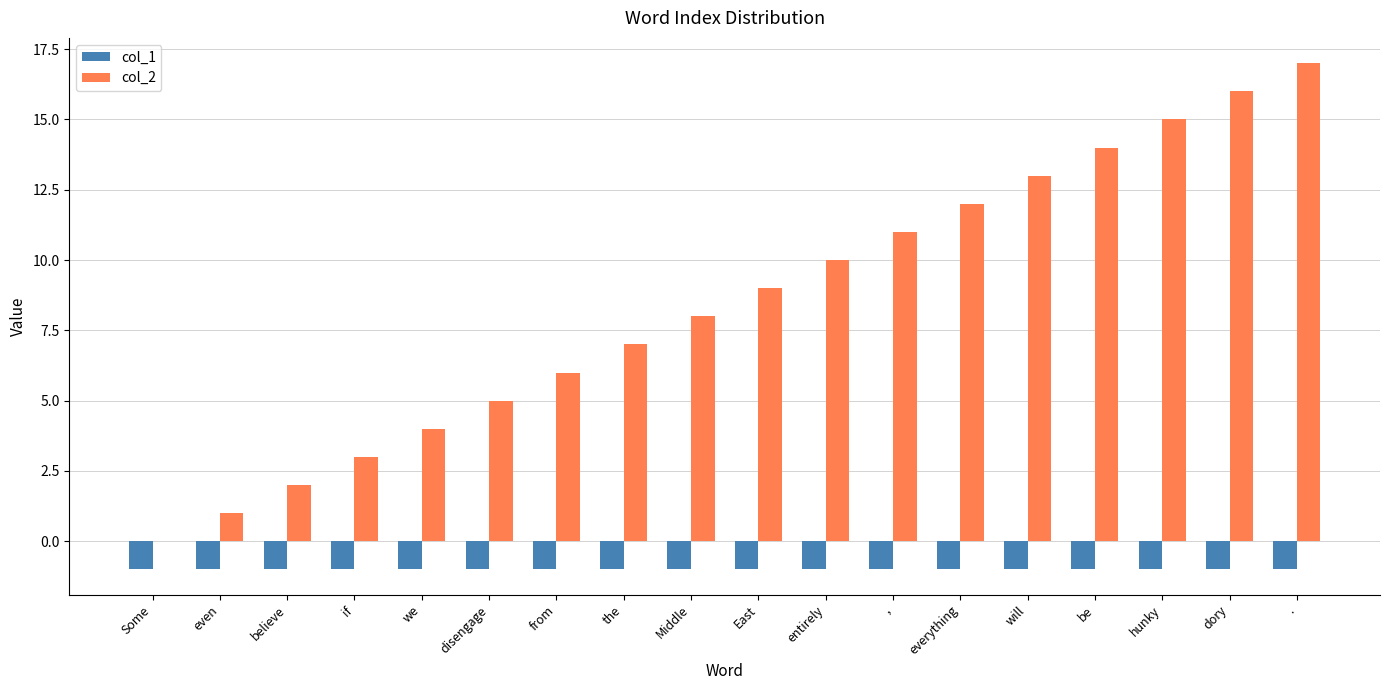

Does the chart contain stacked bars?

No